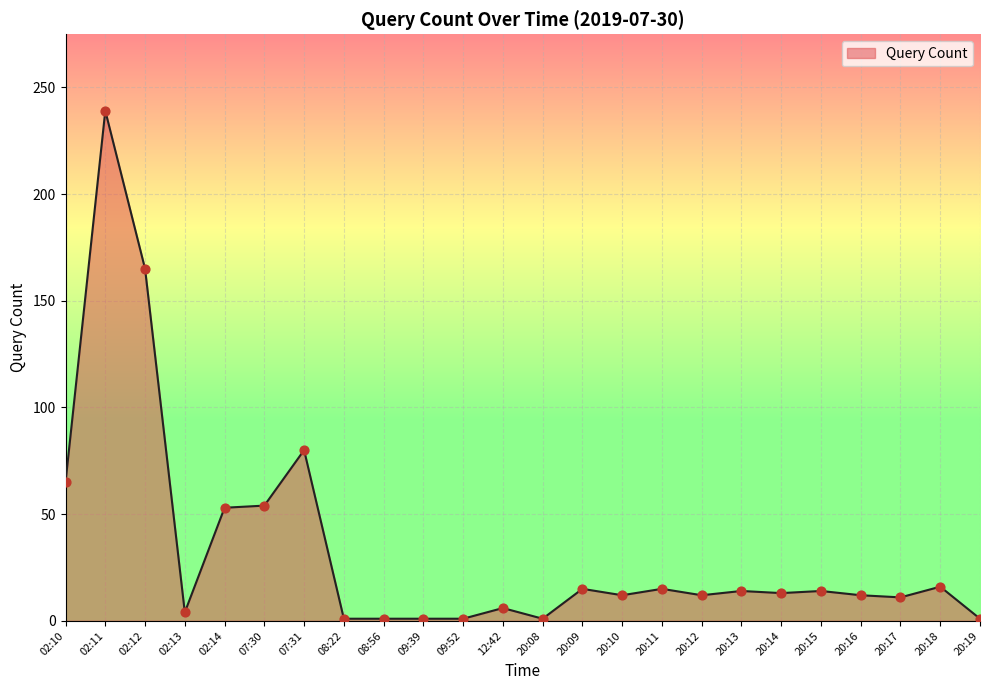

What is the ratio of the value at 20:18 to the value at 20:19?

16.0